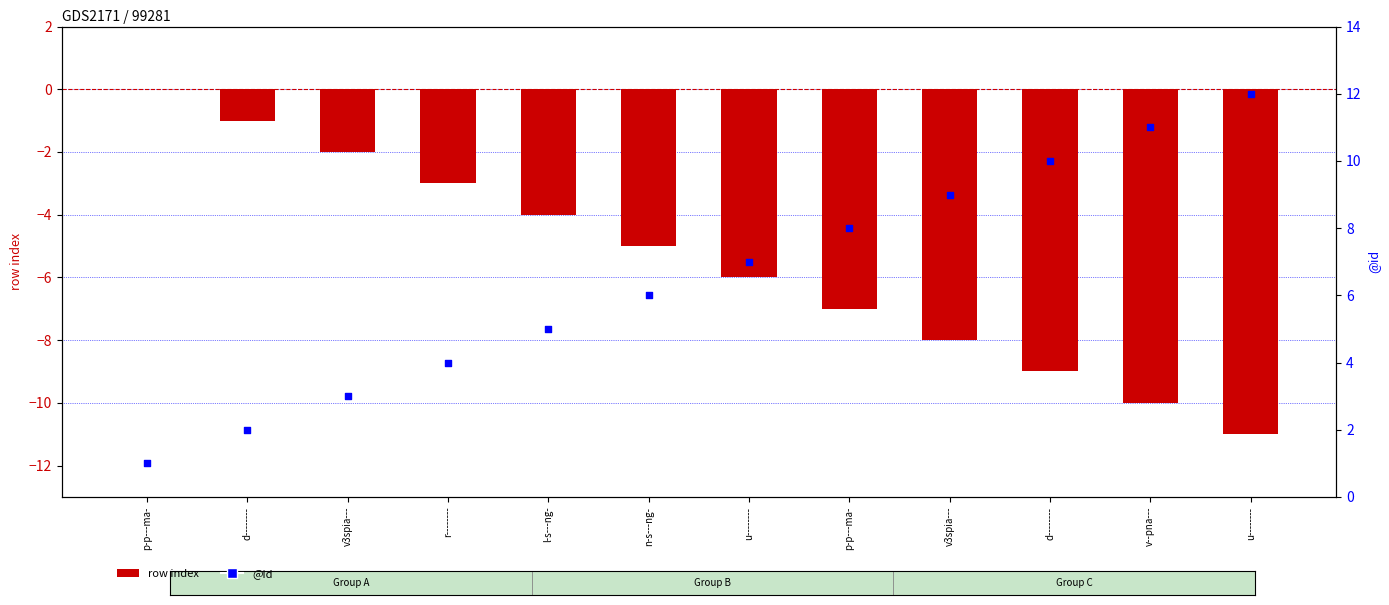

Which series reaches the maximum Y coordinate?

@id